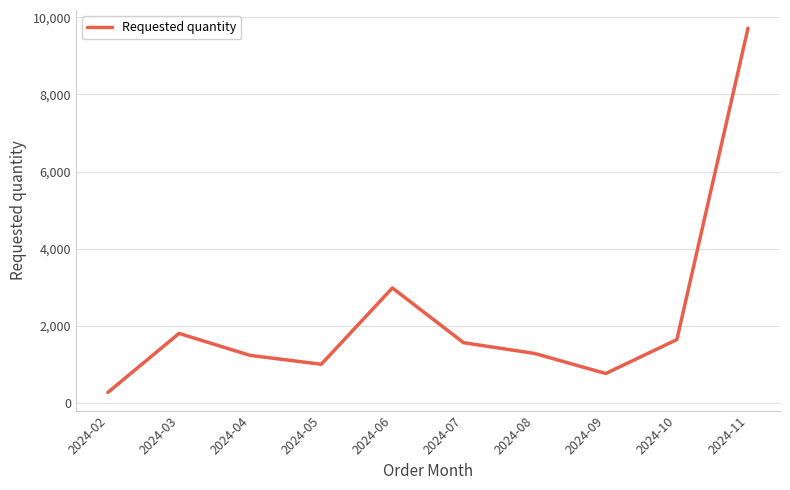

What is the approximate value at 2024-03?

1800